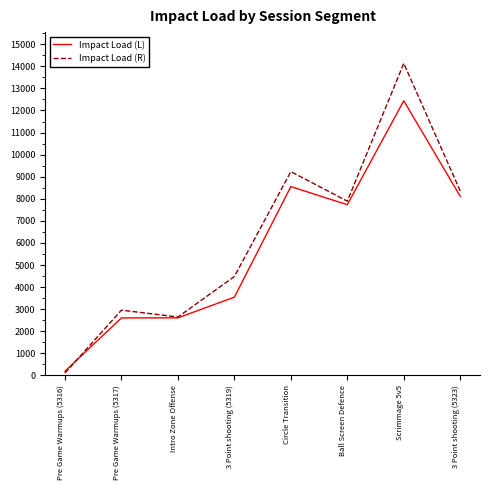

List the labels in order of Impact Load (R) value, largest first.

Scrimmage 5v5, Circle Transition, 3 Point shooting (5323), Ball Screen Defence, 3 Point shooting (5319), Pre Game Warmups (5317), Intro Zone Offense, Pre Game Warmups (5316)